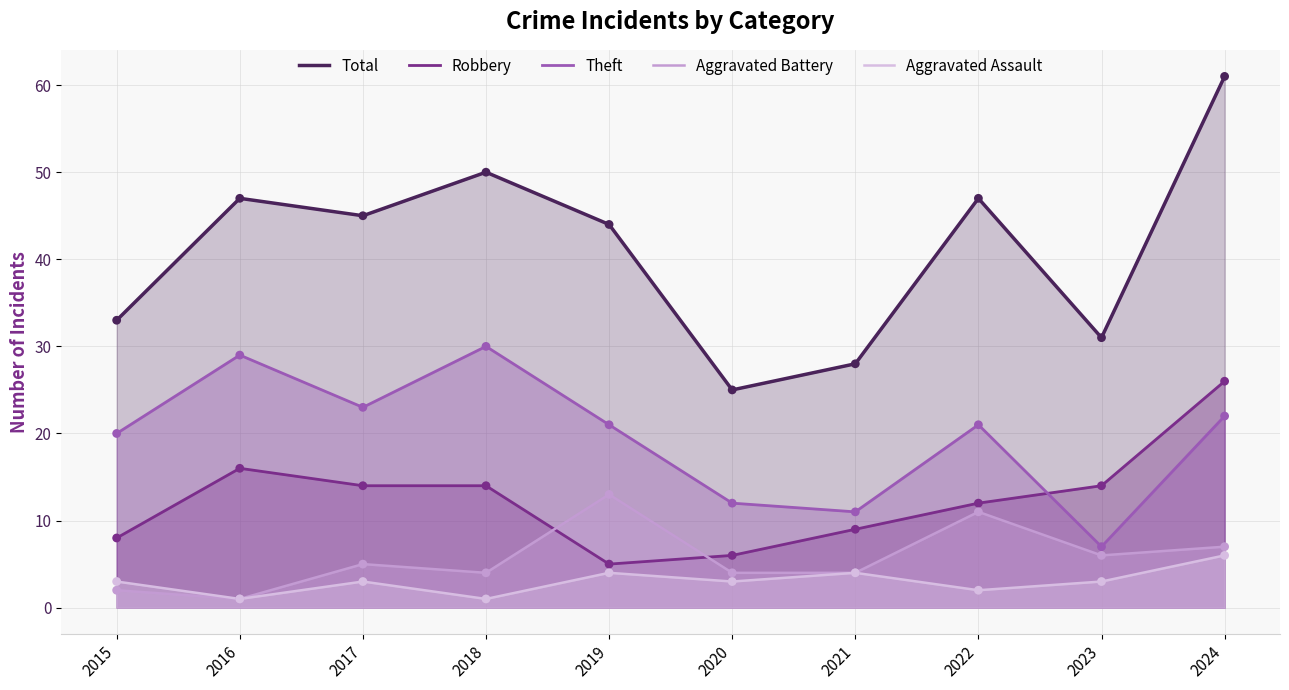

Which series reaches the maximum Y coordinate?

Total